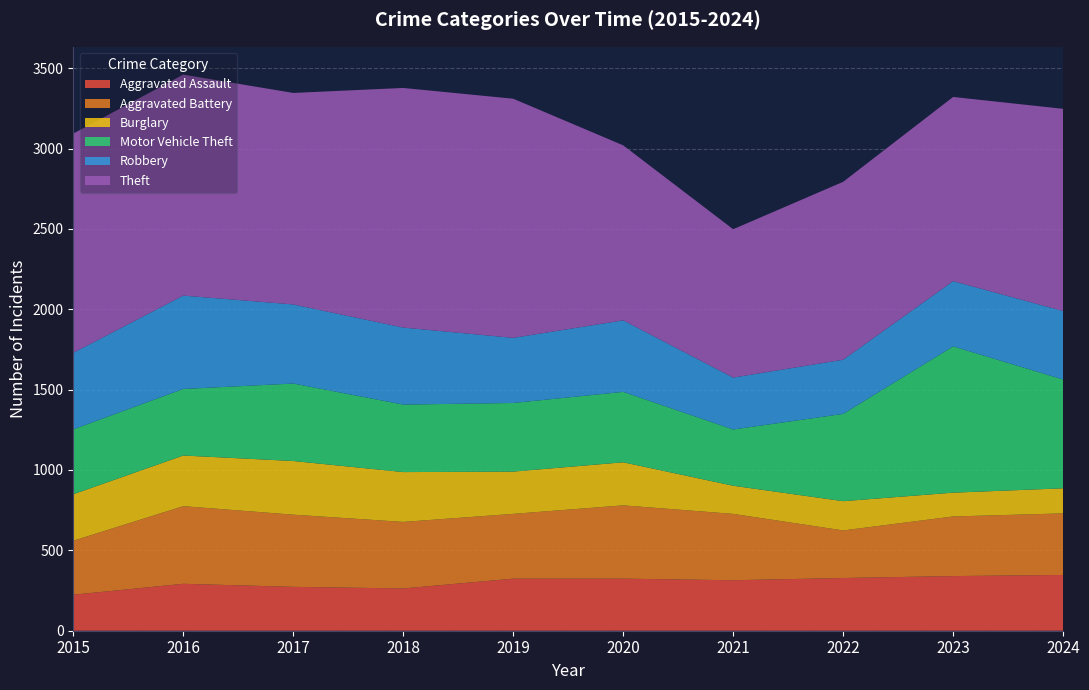

Reading right to left, extract all data points from this chart.

Aggravated Assault: 347	340	328	314	324	324	263	273	292	224
Aggravated Battery: 383	371	296	413	456	403	414	449	483	336
Burglary: 156	148	182	175	268	263	310	334	315	289
Motor Vehicle Theft: 677	910	543	350	438	427	420	482	414	404
Robbery: 426	406	337	323	445	405	479	492	581	476
Theft: 1258	1146	1107	923	1089	1488	1491	1316	1375	1364